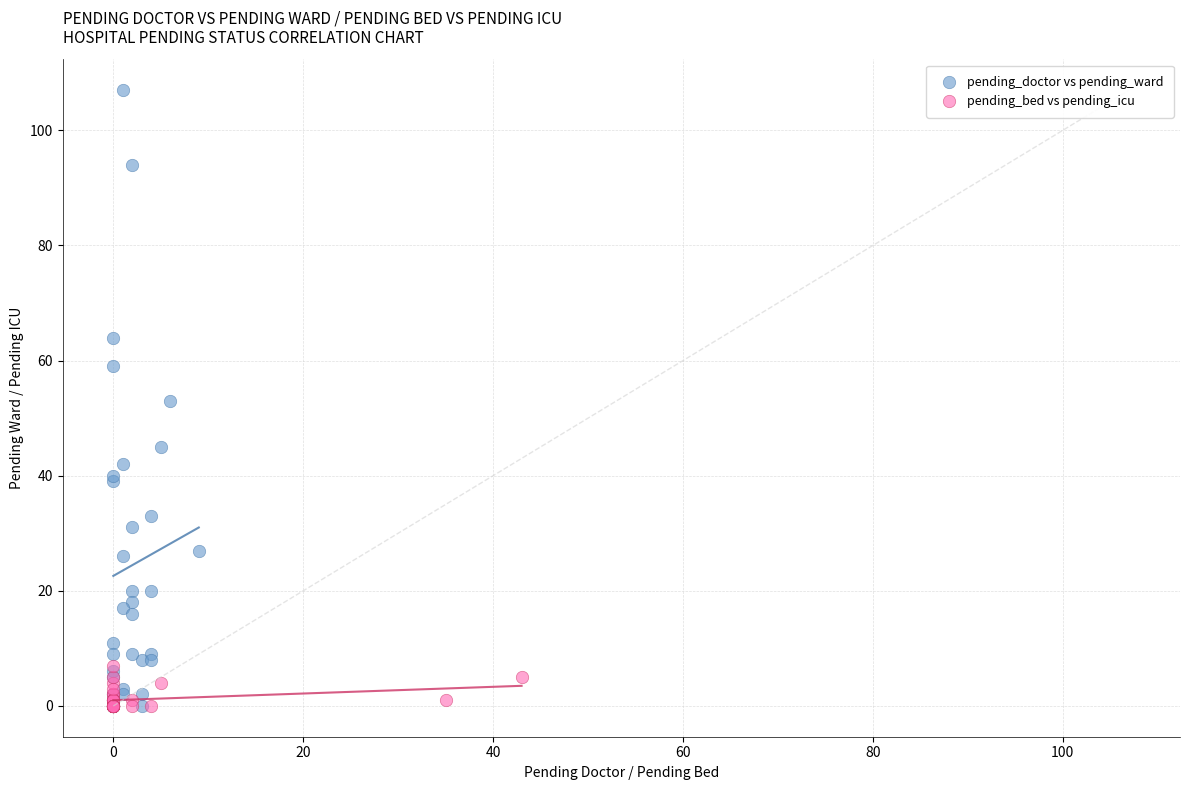

Which series has the largest Y range (max minus min)?

pending_doctor vs pending_ward